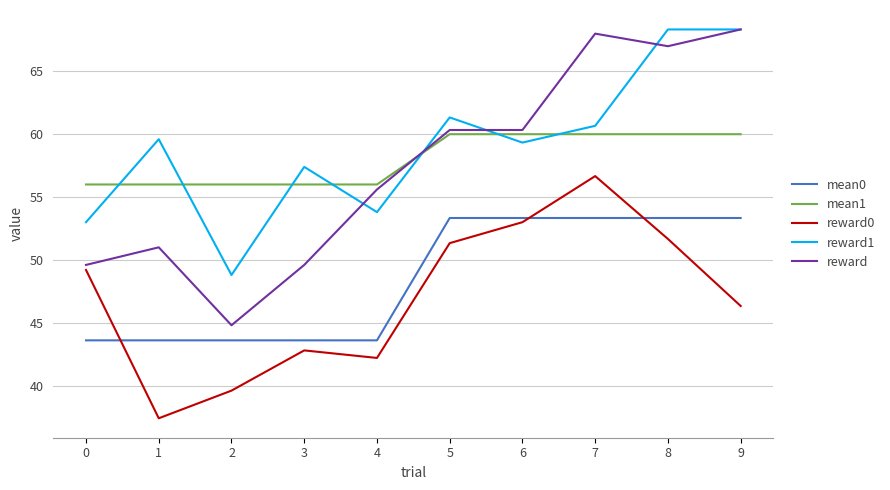

Count the mean1 values in the range 56 to 60.

10